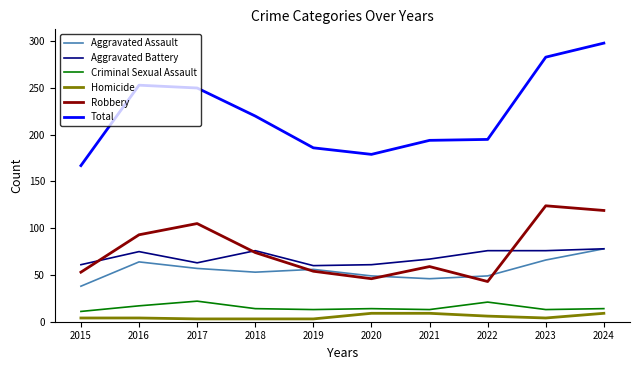

How many interior local peaks does the Robbery series have?

3